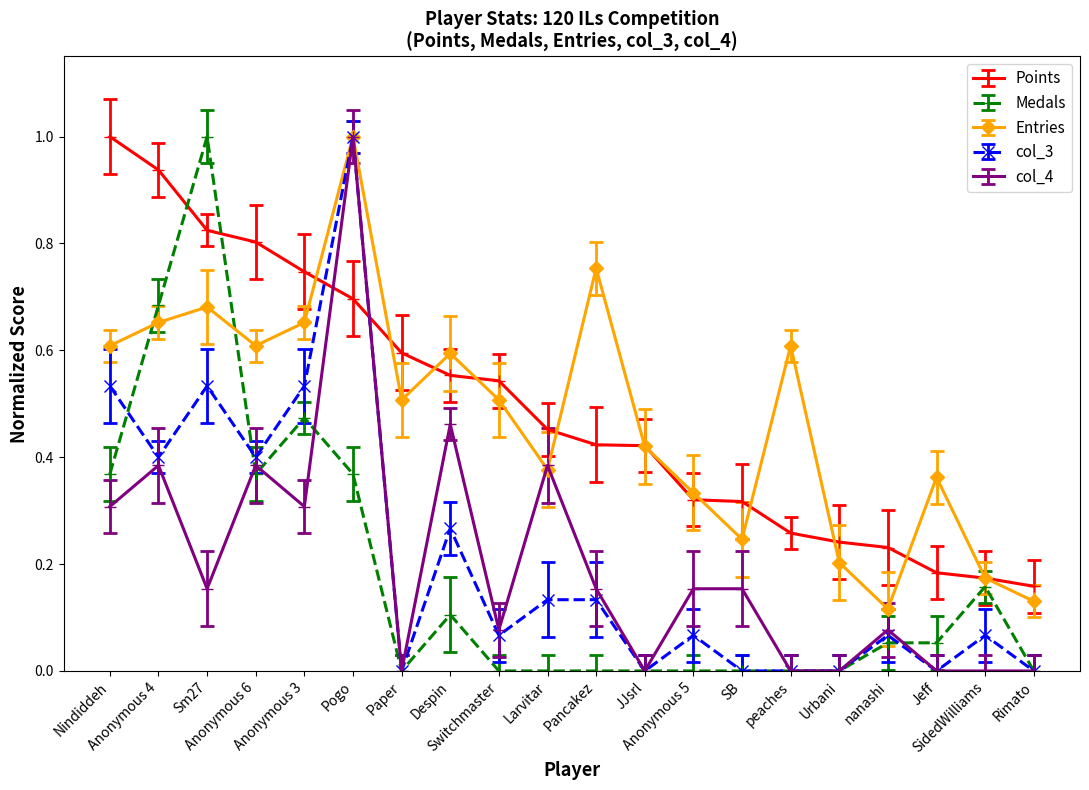

What is the difference between the maximum and minimum values in the Medals series?

1.0